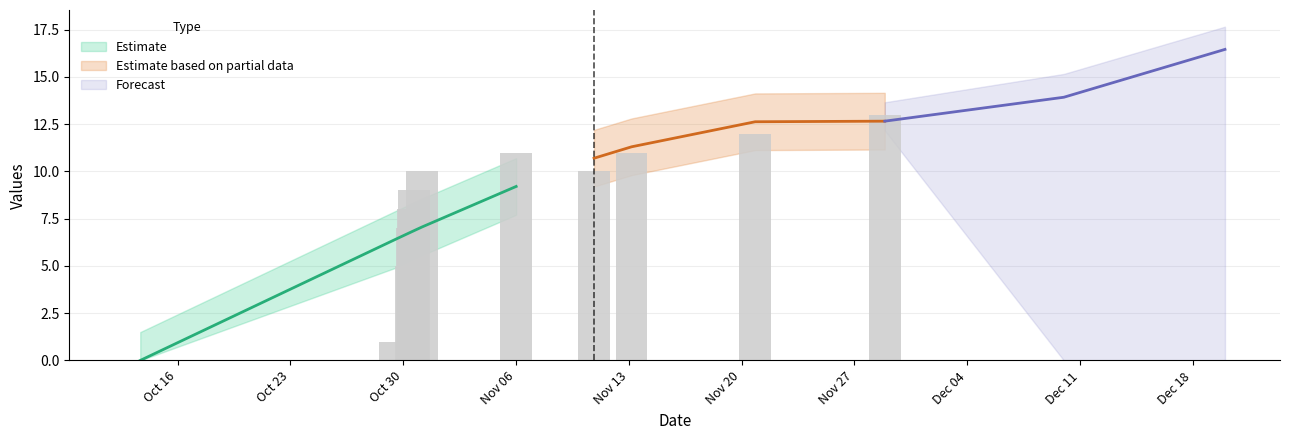

The chart shows a value of 7 at Dec 18. True or false?

False